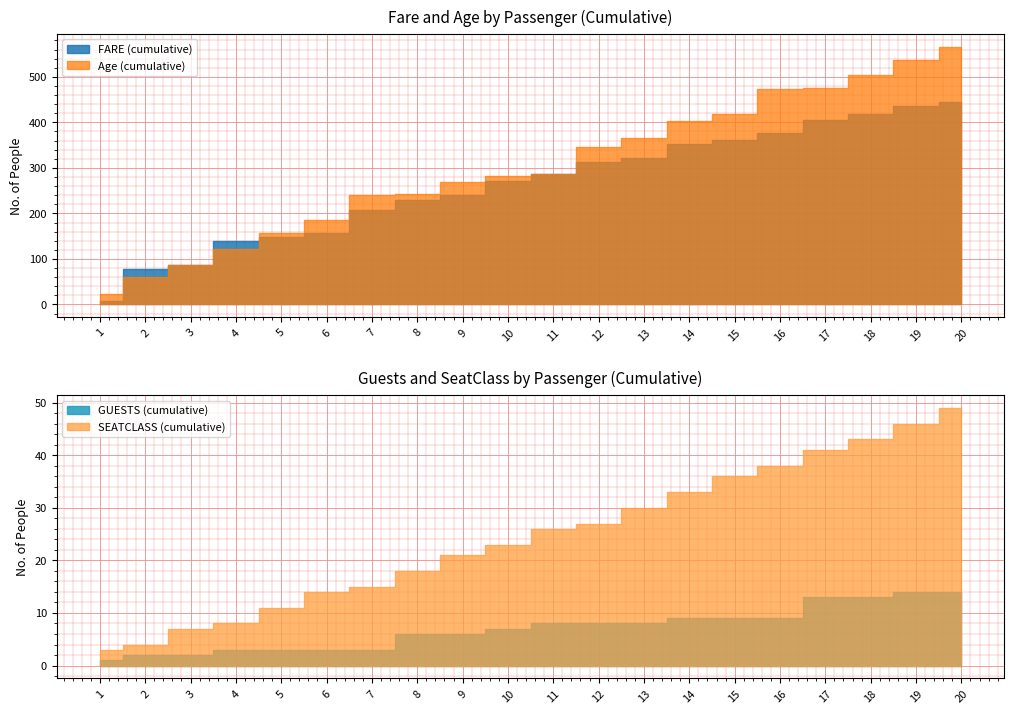

The value of SEATCLASS at 15 is 3.0. True or false?

True